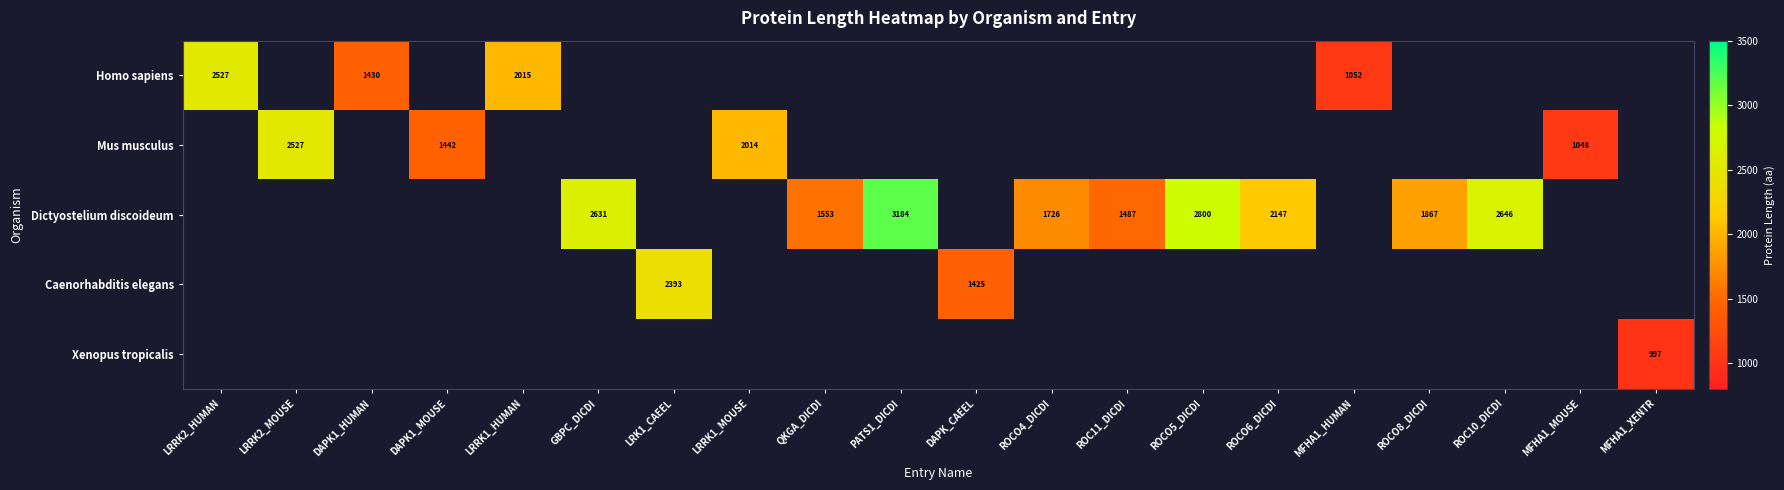

The Dictyostelium discoideum series shows 3094 at ROCO4_DICDI. True or false?

False